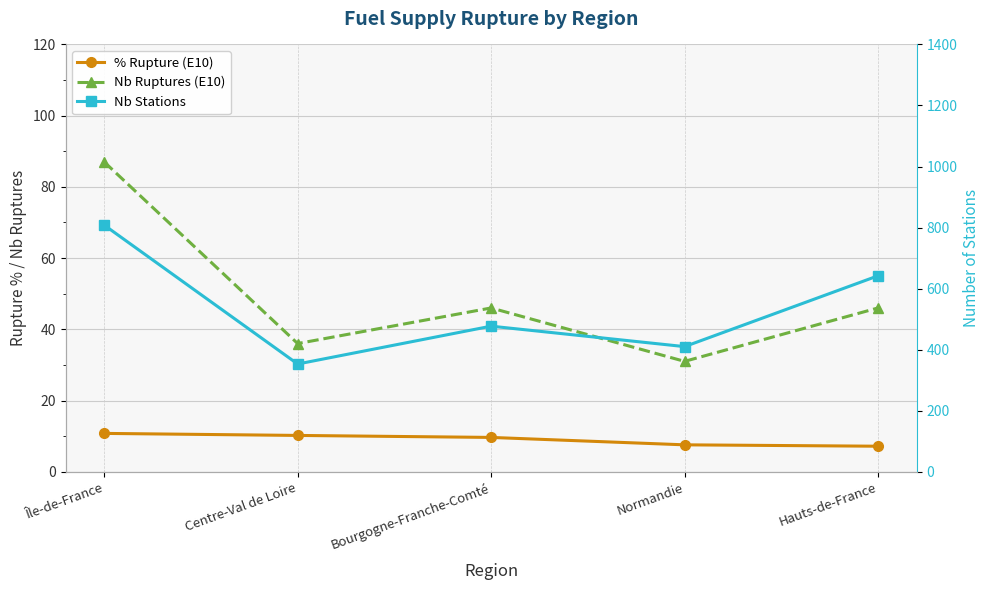

The value of Nb Stations at Bourgogne-Franche-Comté is 301.3. True or false?

False